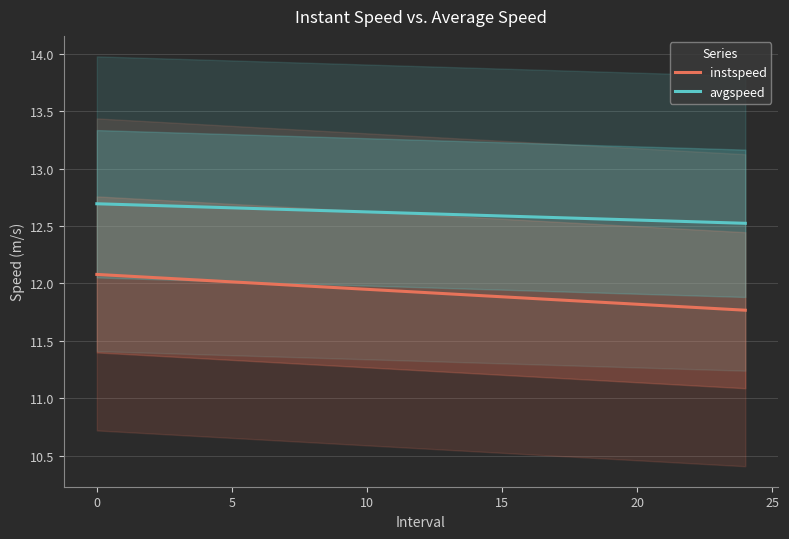

True or false: instspeed and avgspeed cross at least once.

False